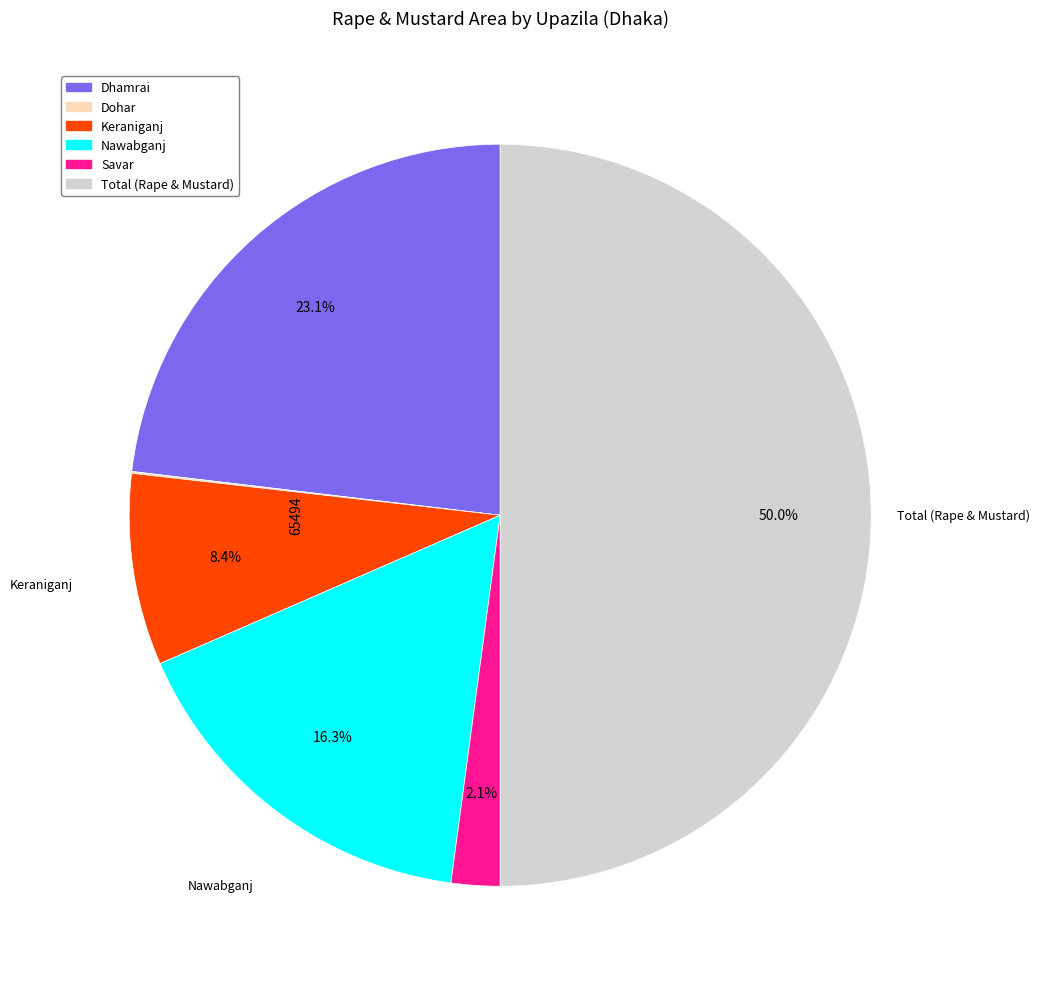

True or false: Nawabganj accounts for 28% of the total.

False